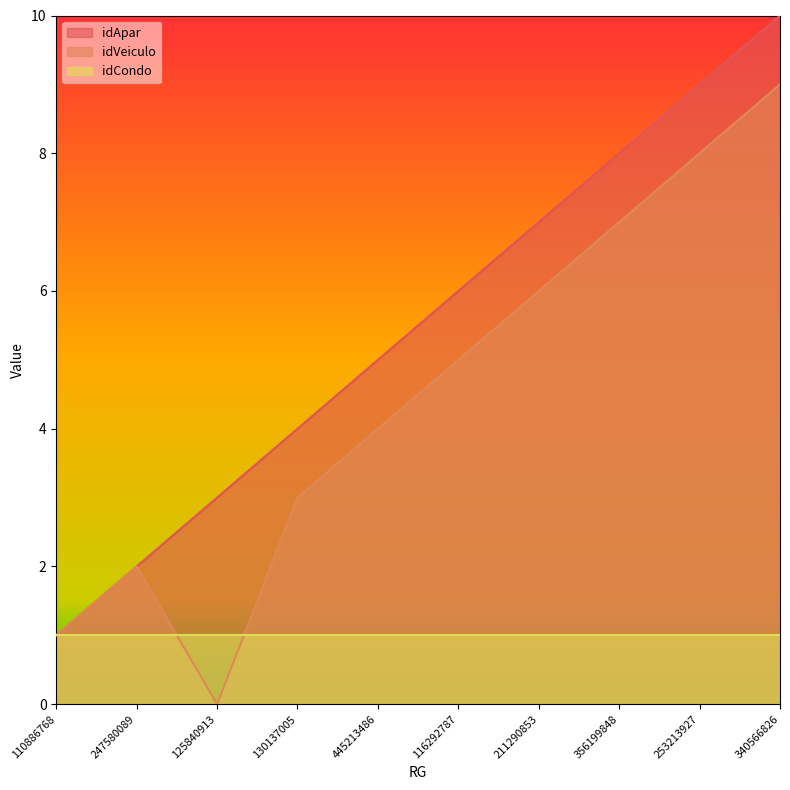

What value does the idVeiculo series have at 340566826?

9